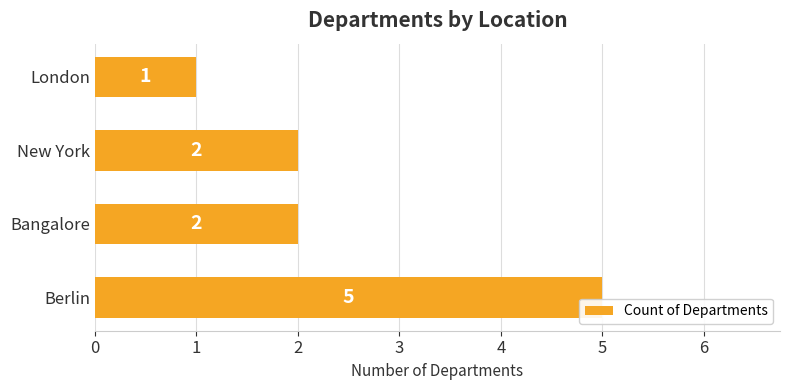

Which has a higher value, London or Berlin?

Berlin